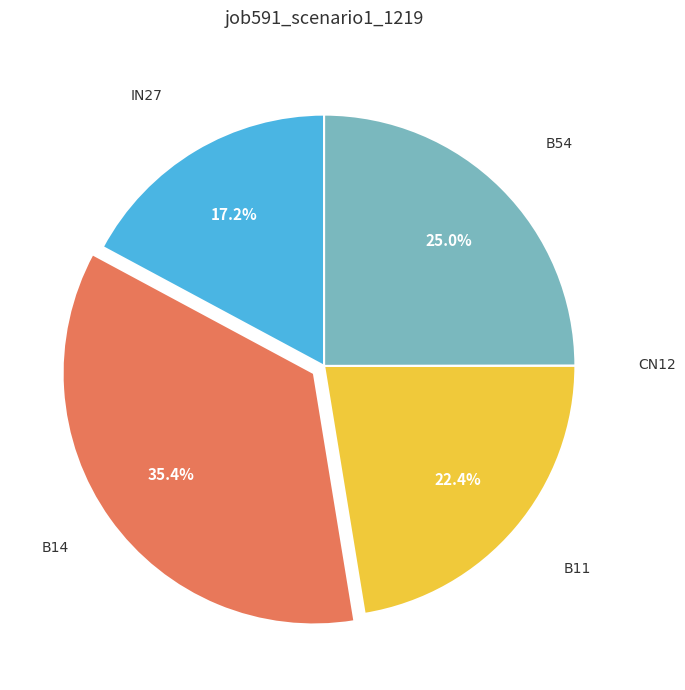

Does any single category account for the majority?

No